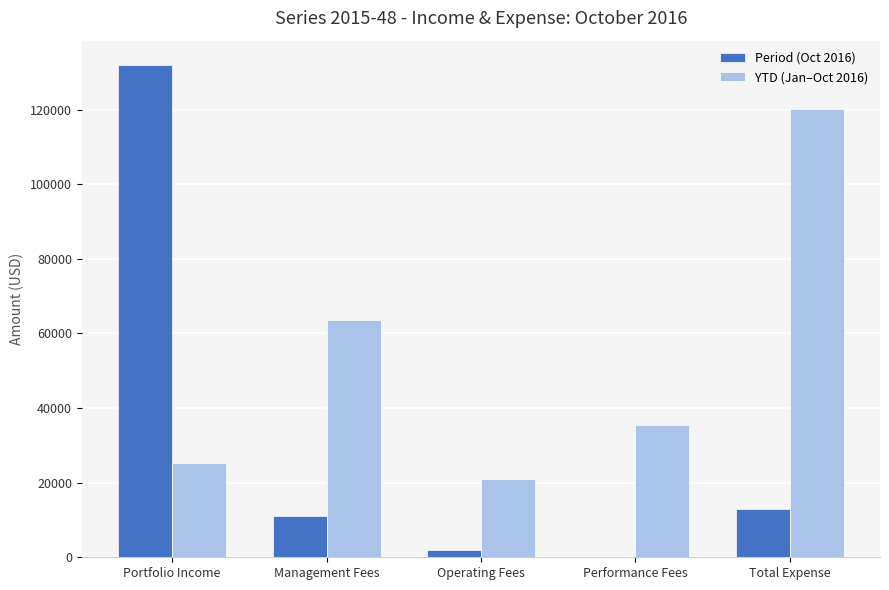

What is the sum of all YTD (Jan–Oct 2016) values?

265690.0